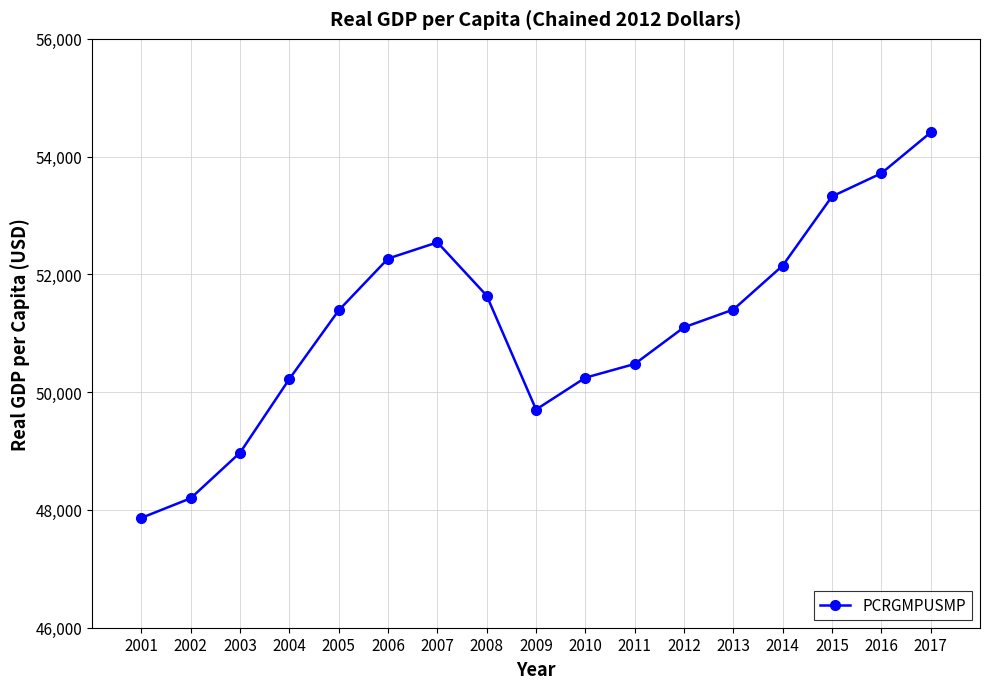

What is the minimum value shown in the chart?

47866